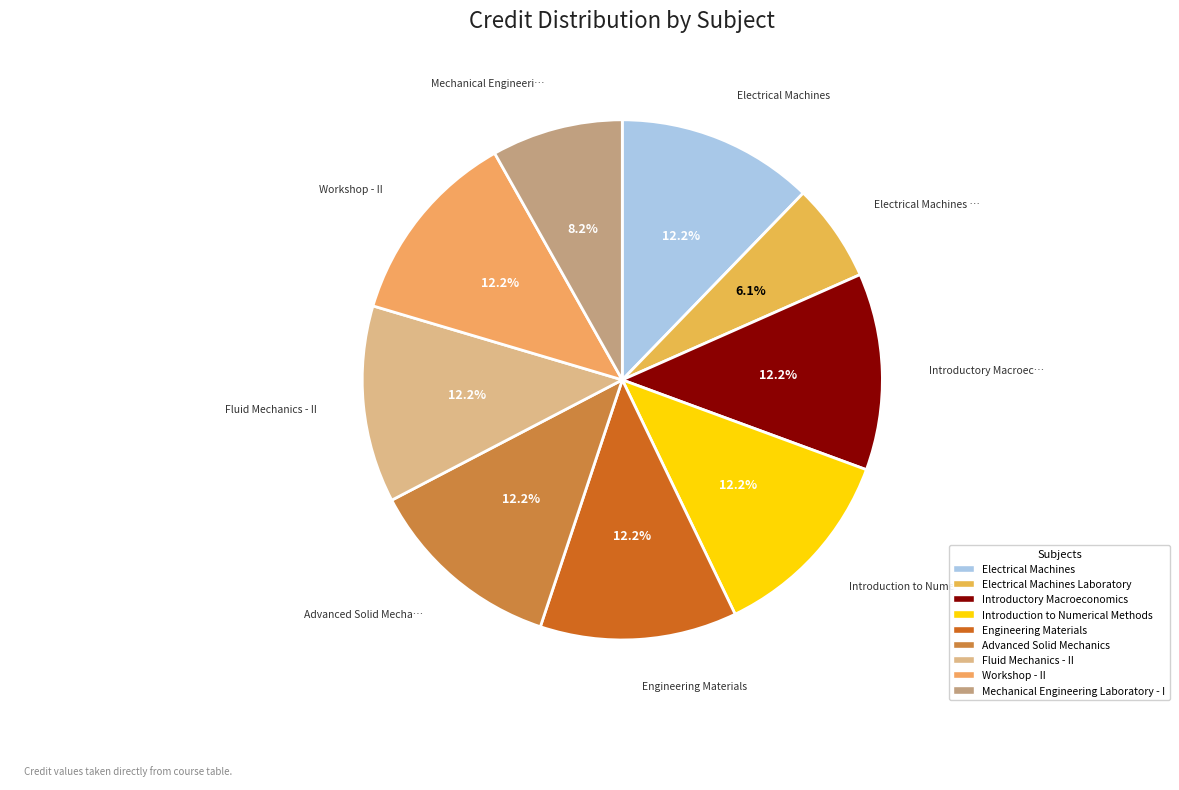

To the nearest percent, what is the average slice percentage?

11%